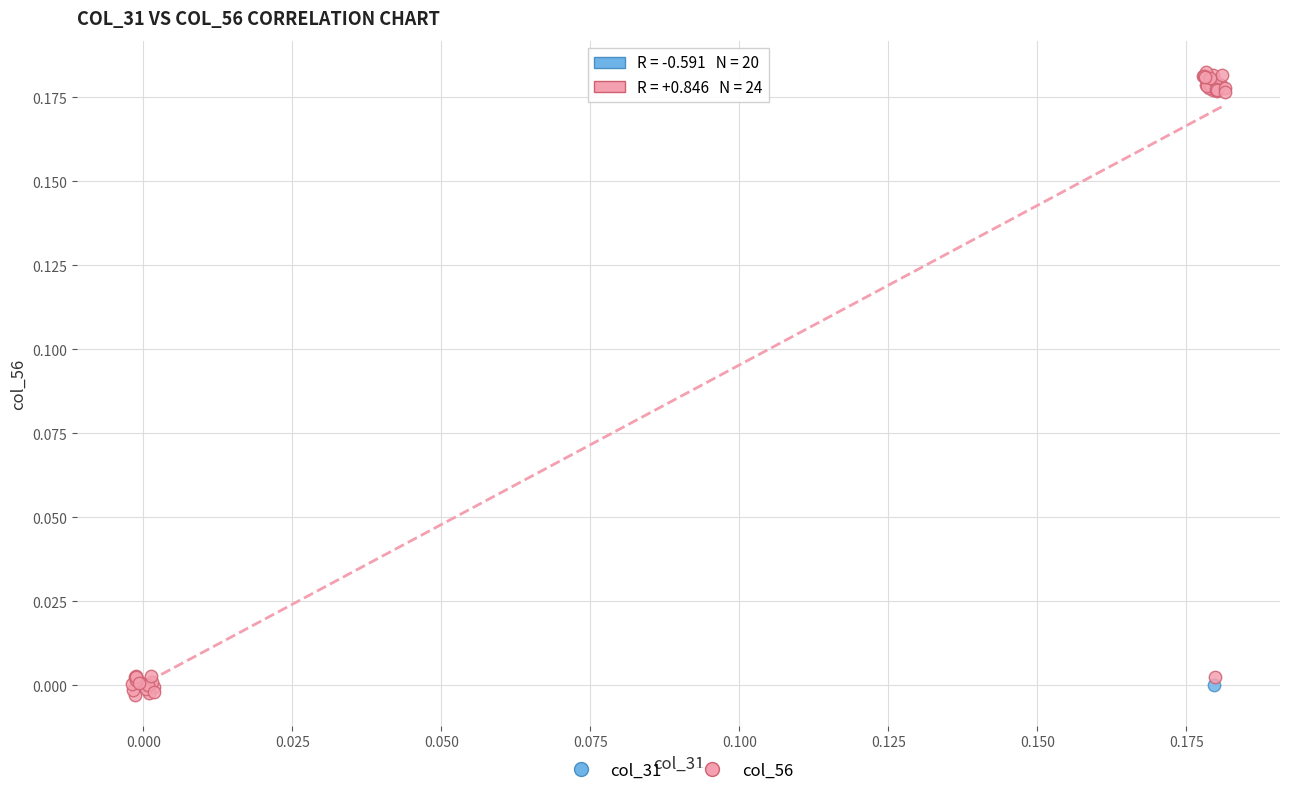

Which series has the largest Y range (max minus min)?

col_56